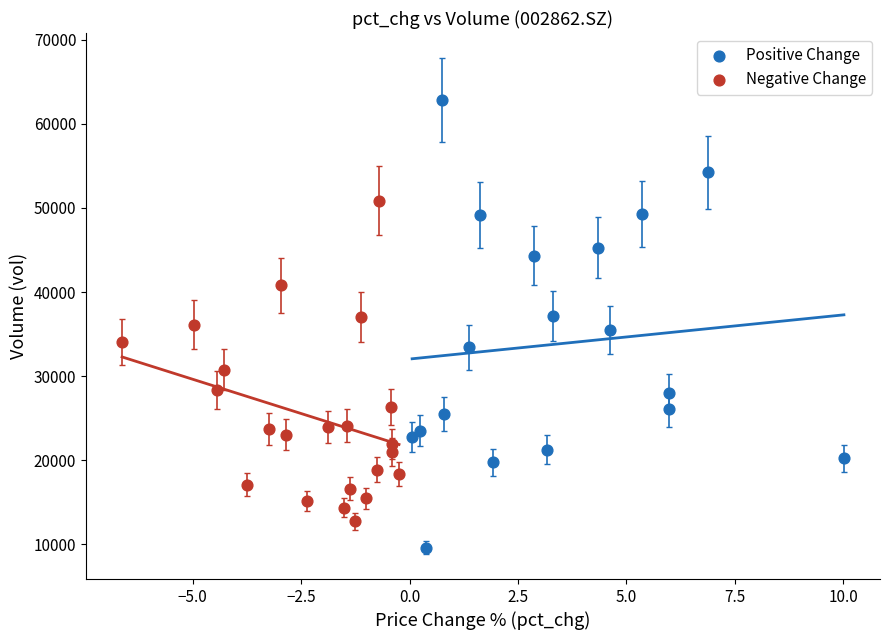

Which series has the largest Y range (max minus min)?

Positive Change